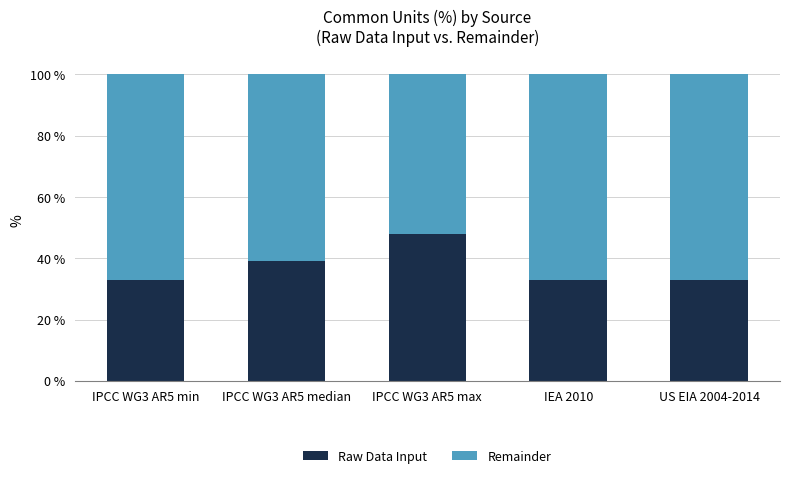

Are the bars grouped side by side (vs. stacked)?

No